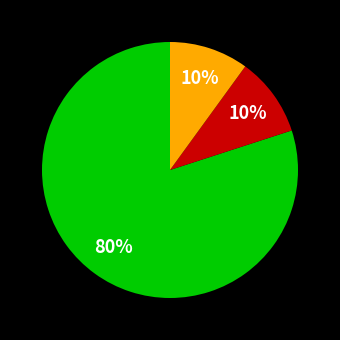

Is there any slice that represents more than half of the pie?

Yes